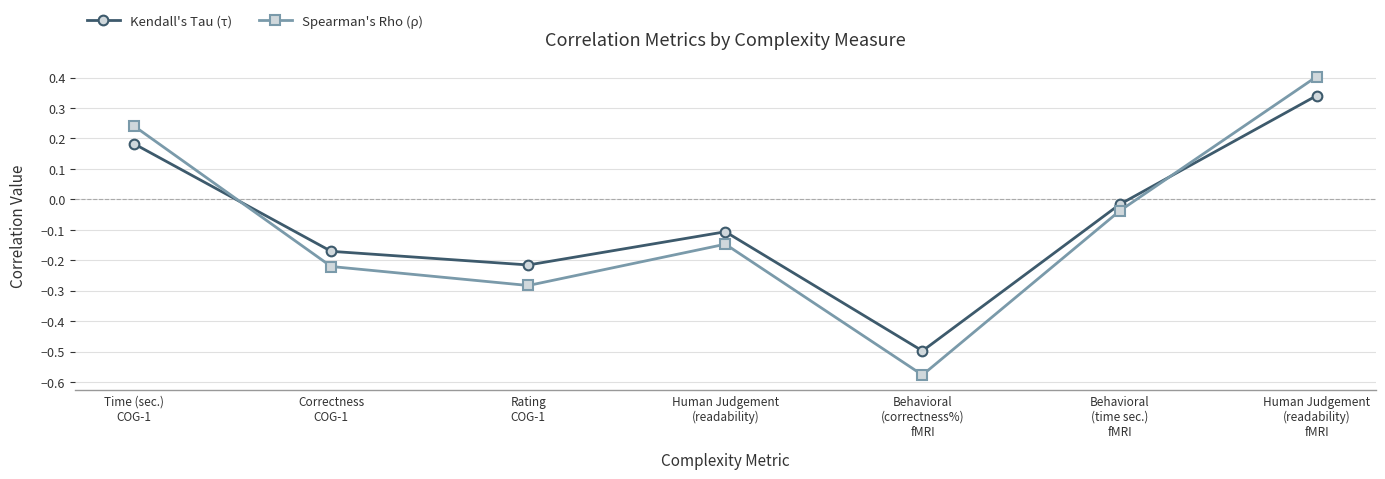

How many positive values does the Kendall's Tau (τ) series have?

2